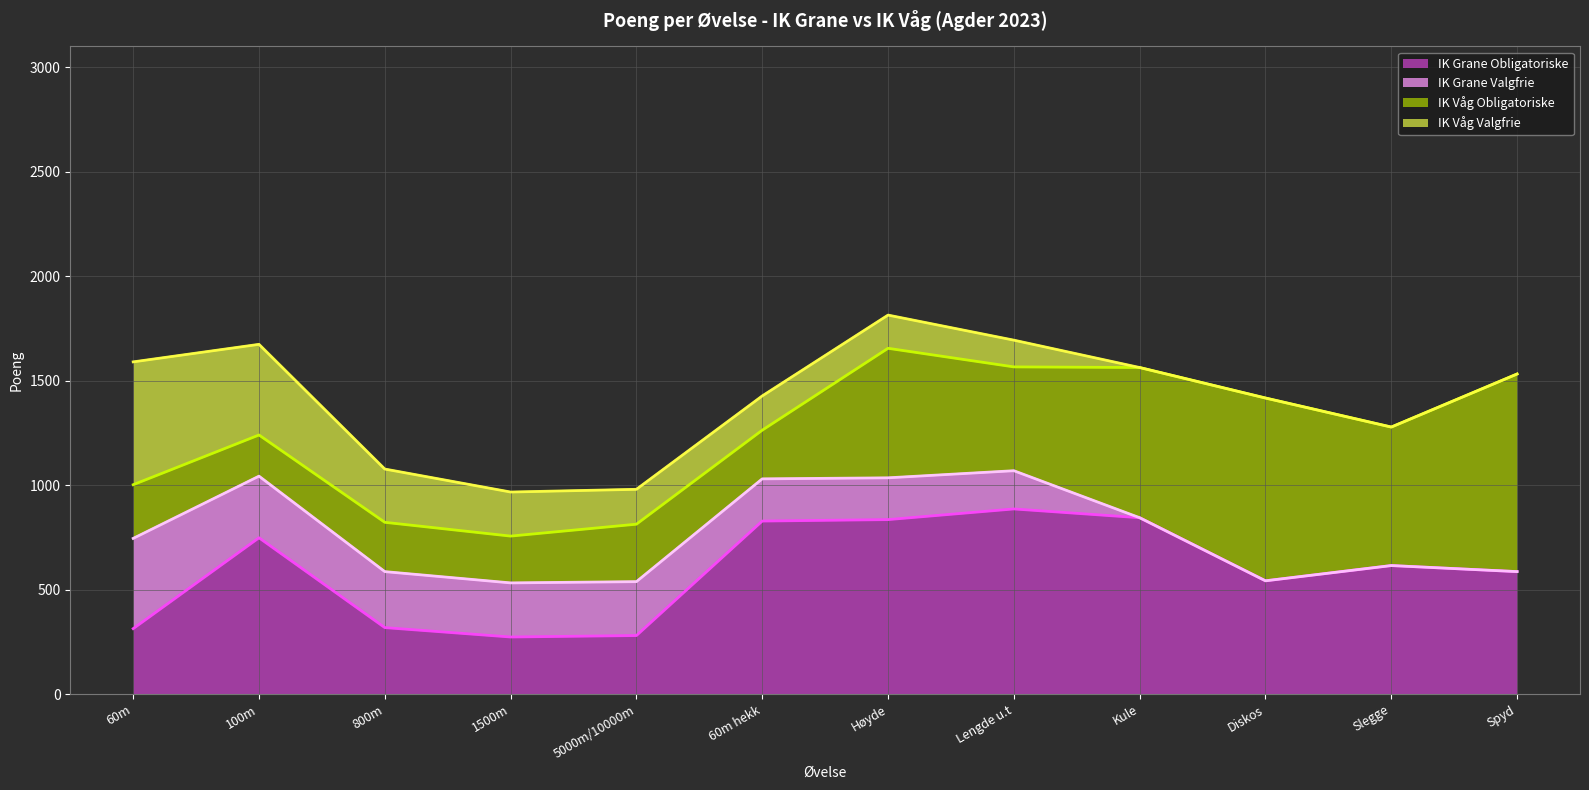

True or false: Linje: IK Grane Obligatoriske and Linje: IK Våg Valgfrie intersect in this chart.

False